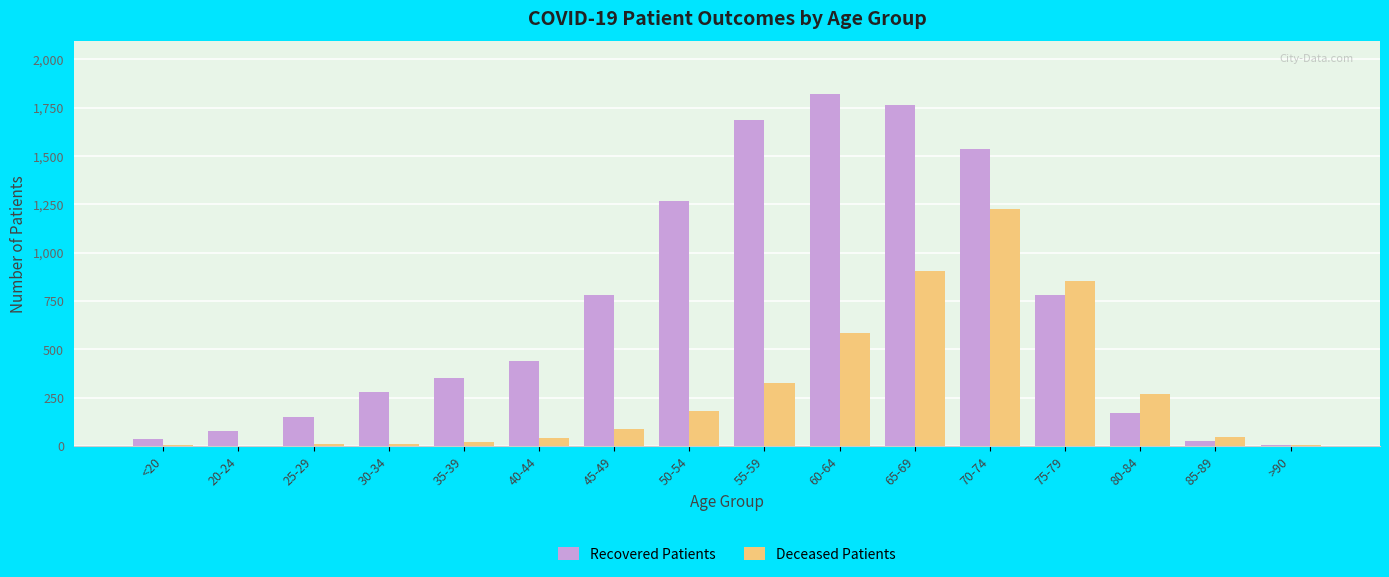

How many groups of bars are there?

16